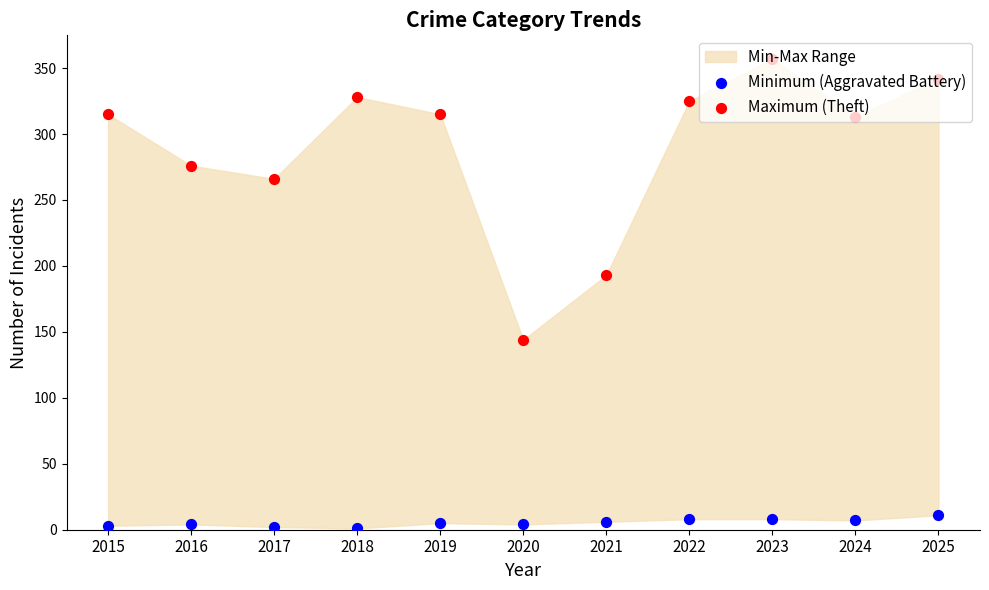

Which series has the widest spread of Y values?

Maximum (Theft)